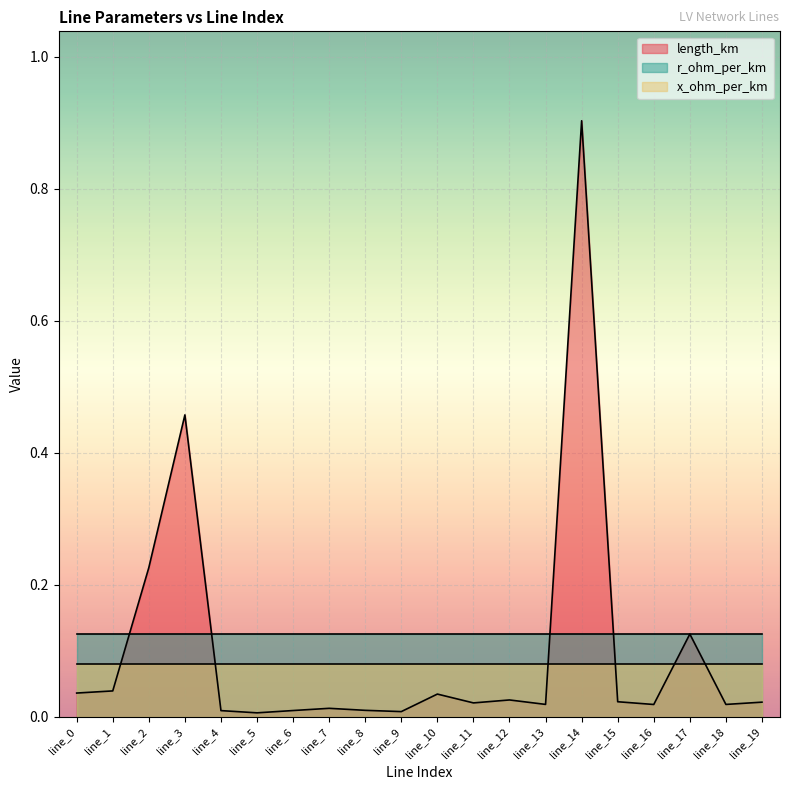

At which label is length_km closest to 0?

line_5